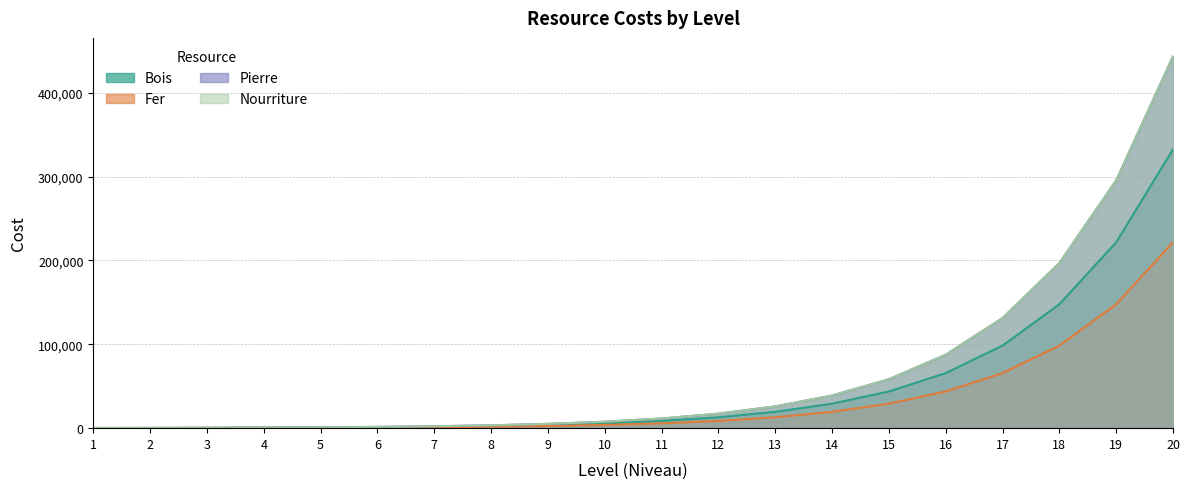

Does the chart have visible grid lines?

Yes